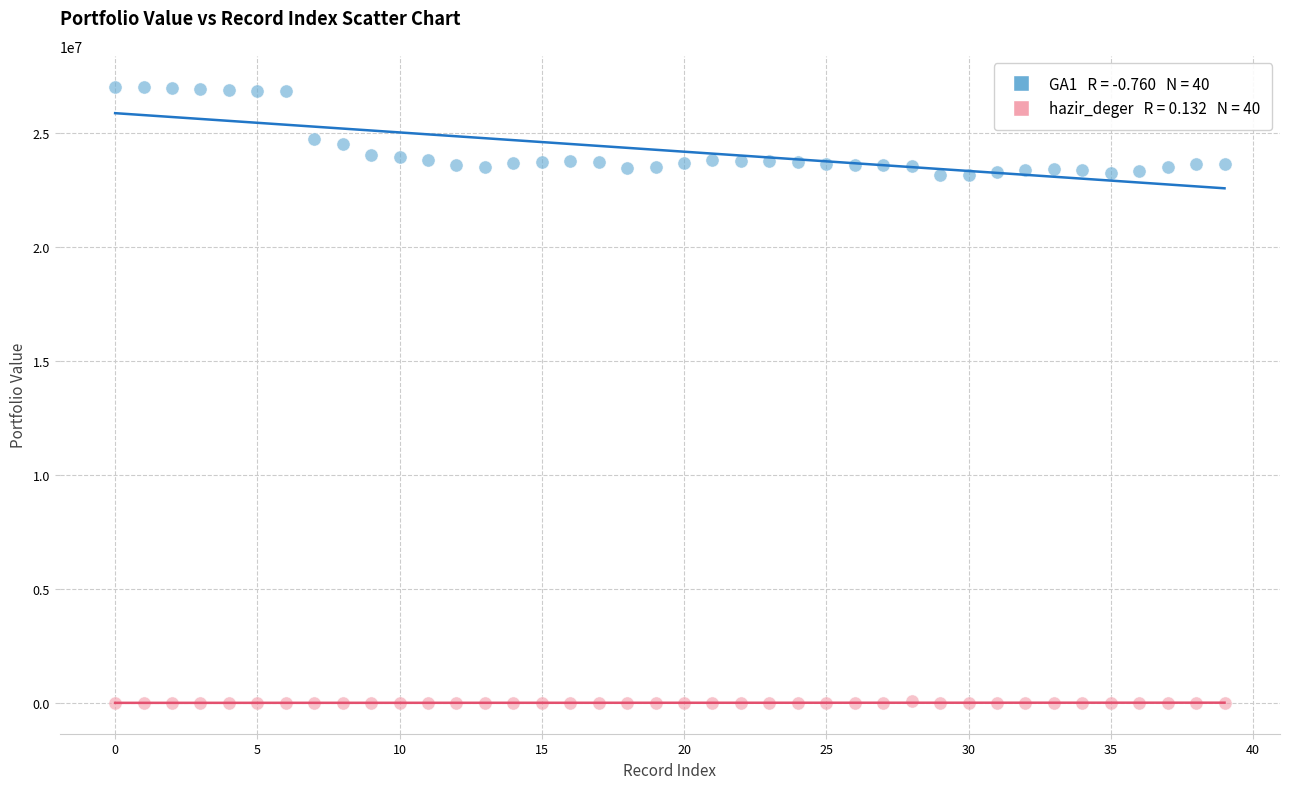

Across all data points, what is the range of Y values (max minus min)?

27044566.4